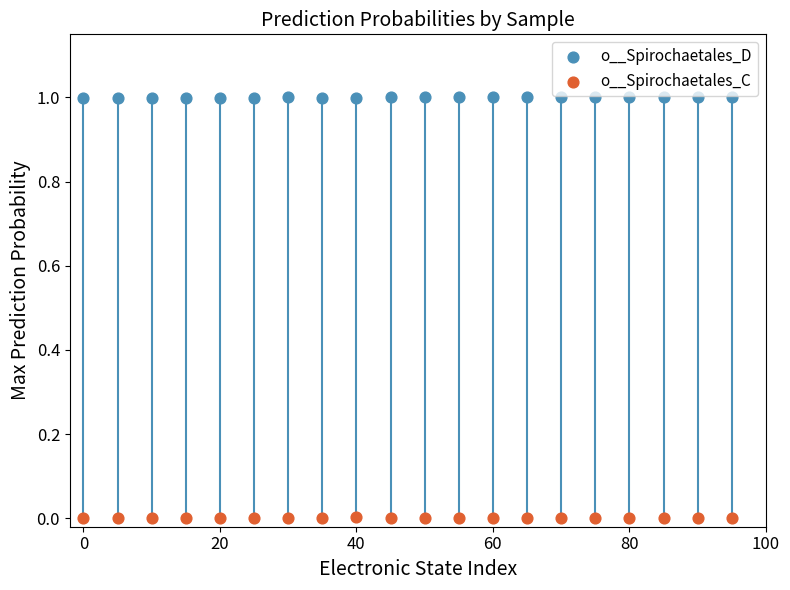

Which series reaches the minimum Y coordinate?

o__Spirochaetales_C